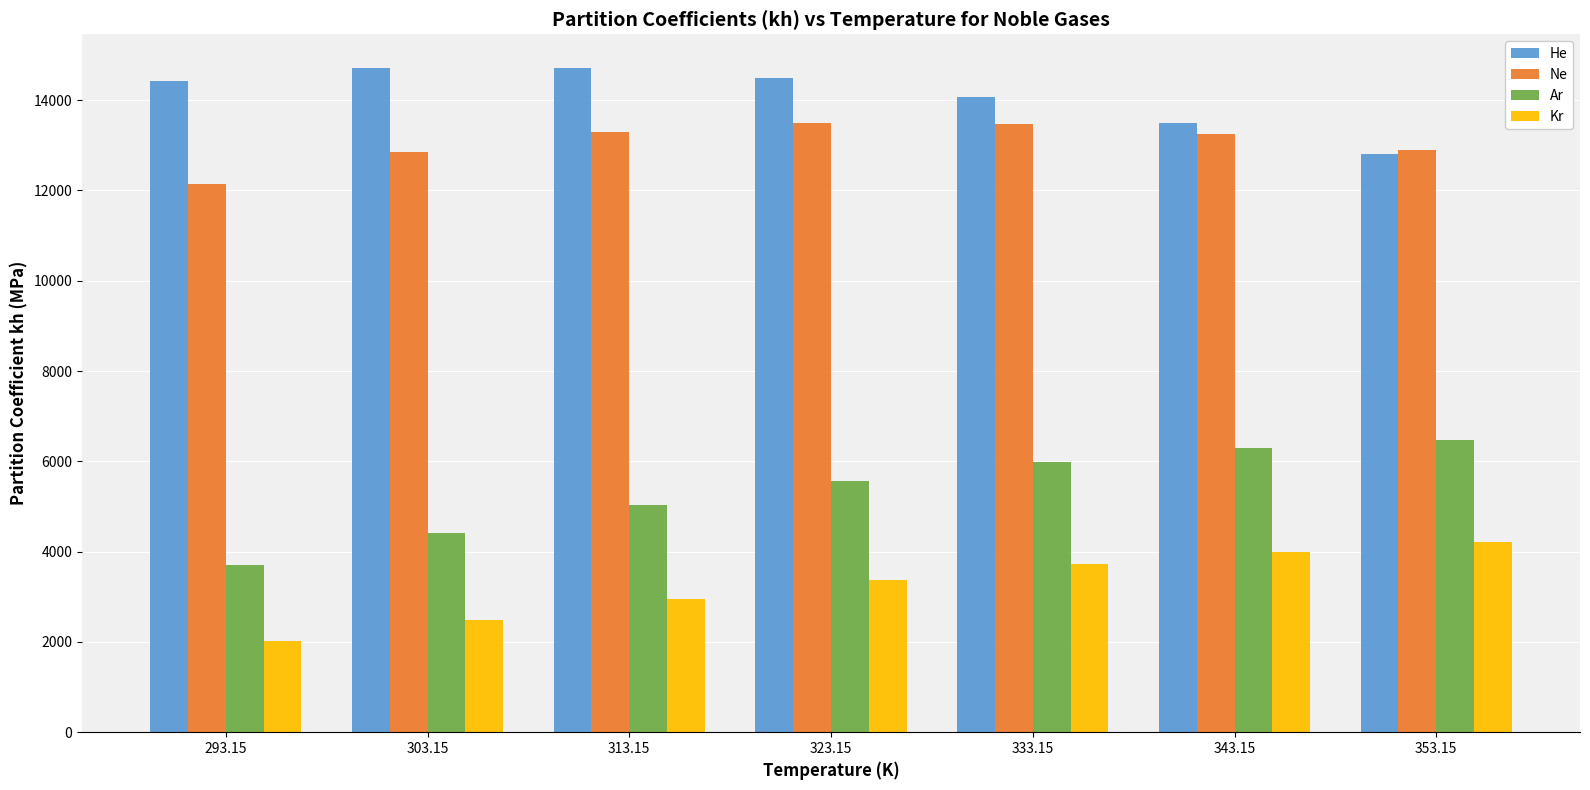

Is the value of Kr at 293.15 greater than the value of Ne at 293.15?

No